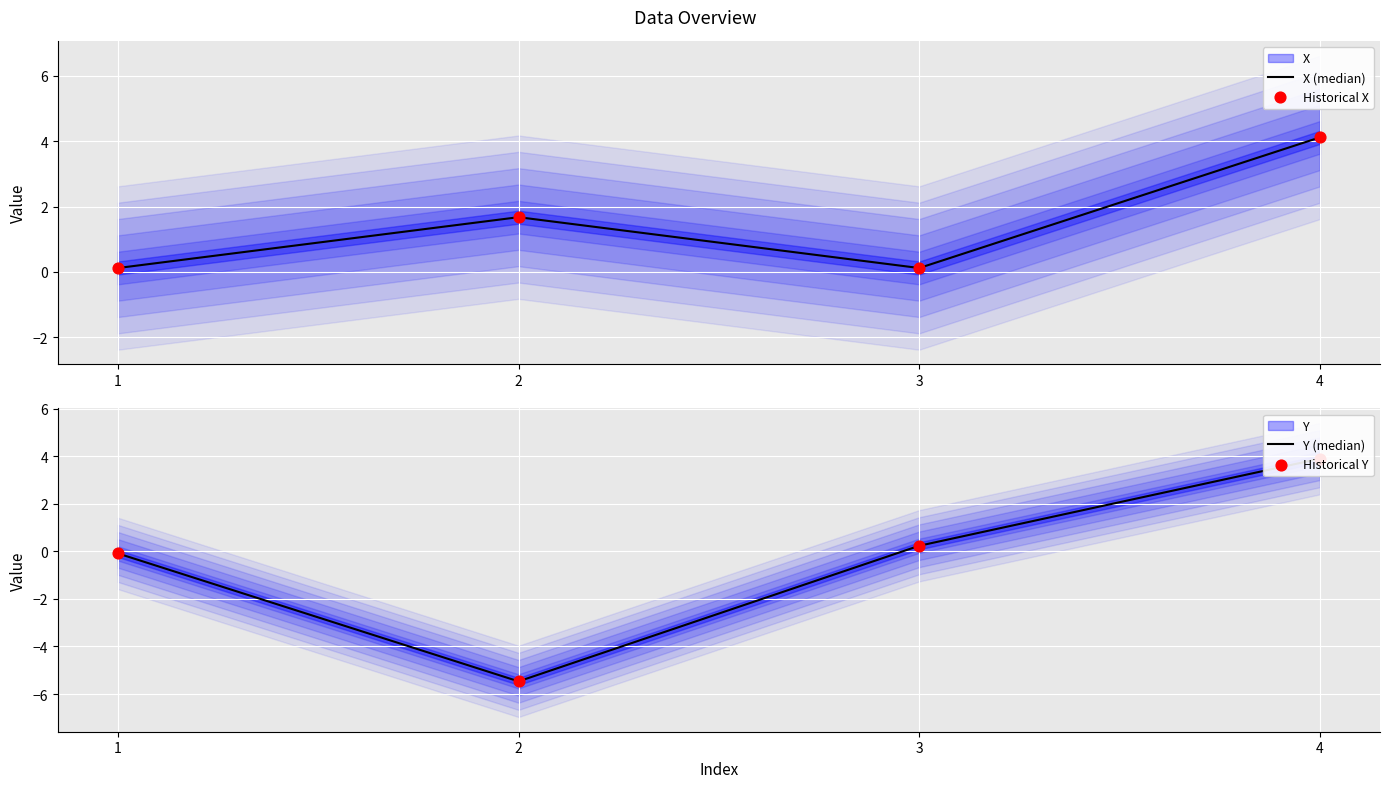

At how many categories does at least one series exceed 2?

1